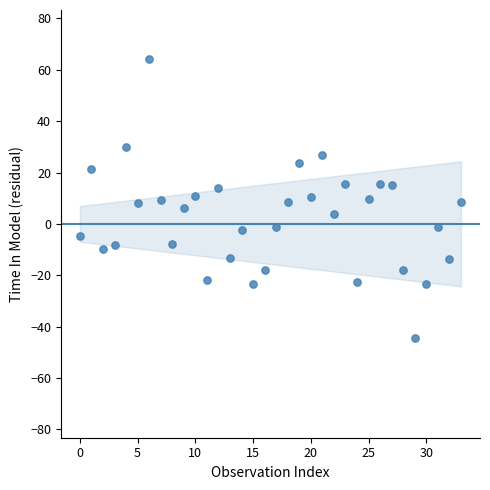

What is the range of Y values (max minus min)?

108.4